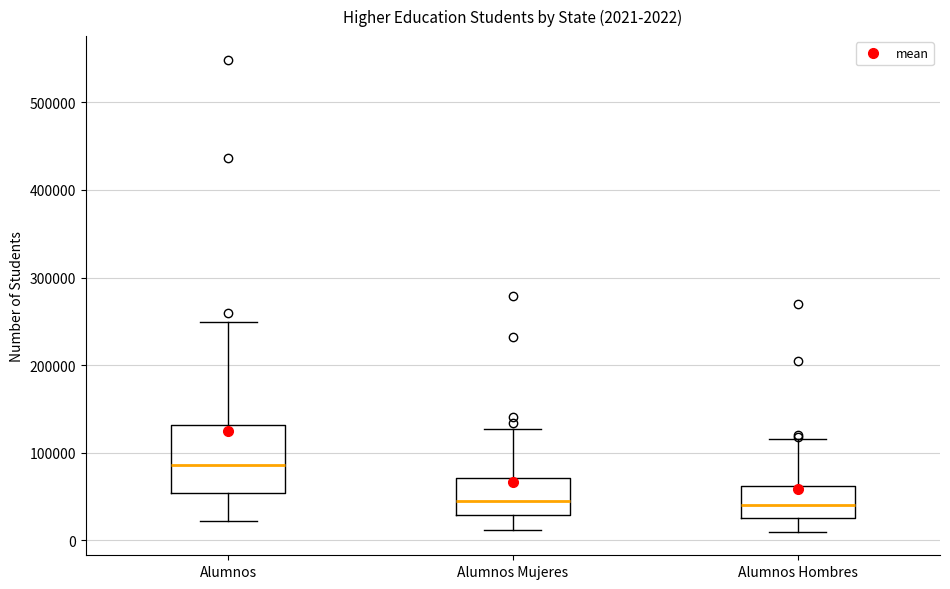

Which box's median line is the highest?

Alumnos